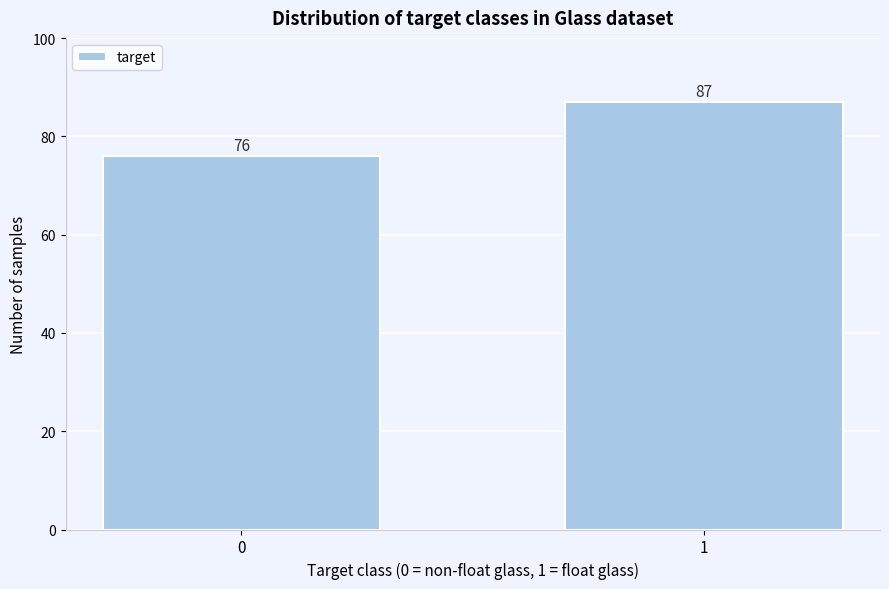

Reading left to right, transcribe all the data shown in this chart.

76	87